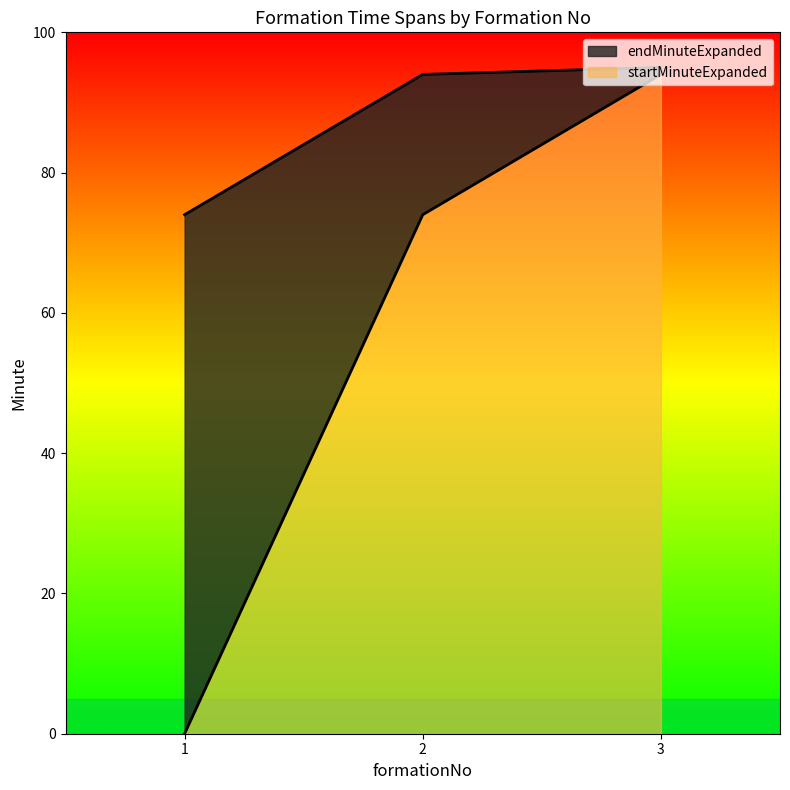

Between 1 and 2, which is larger?

2